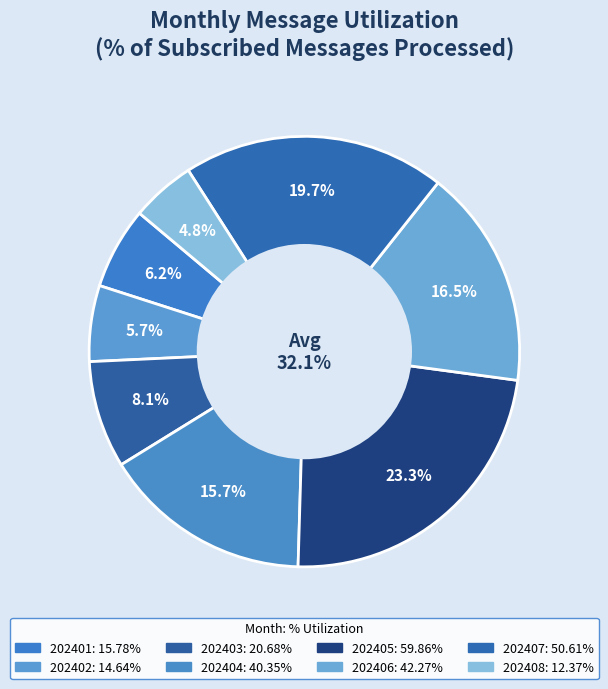

Is there any slice that represents more than half of the pie?

No